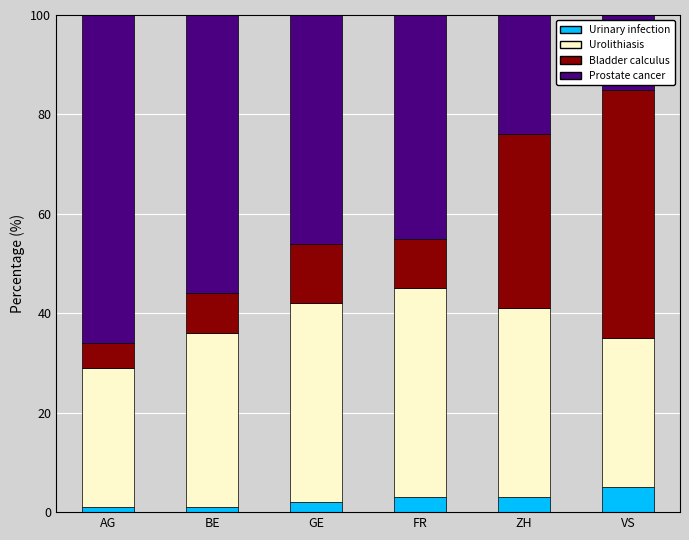

What is the maximum value for Urinary infection?

5.0